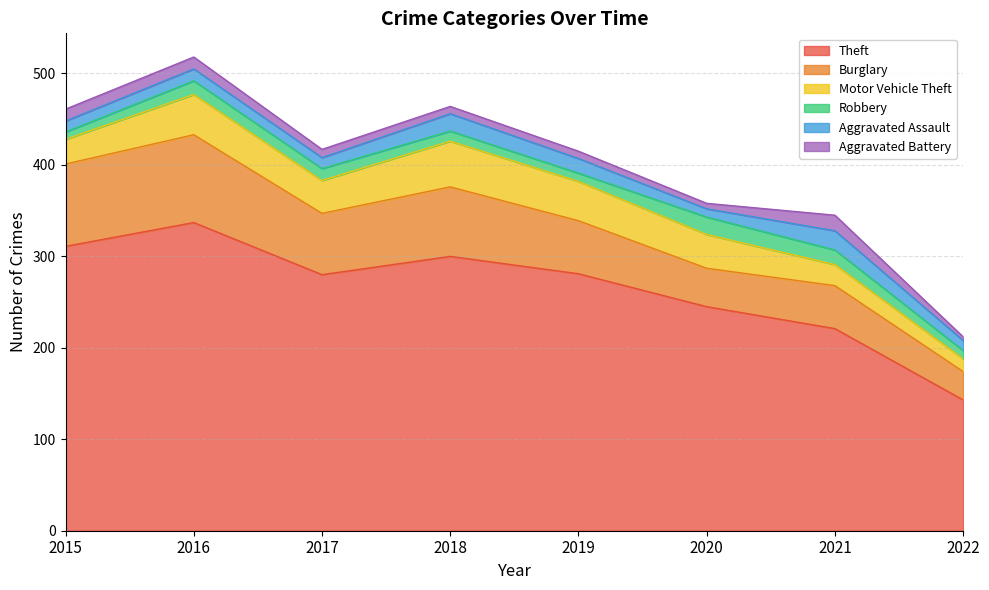

What is the sum of all Motor Vehicle Theft values?

274